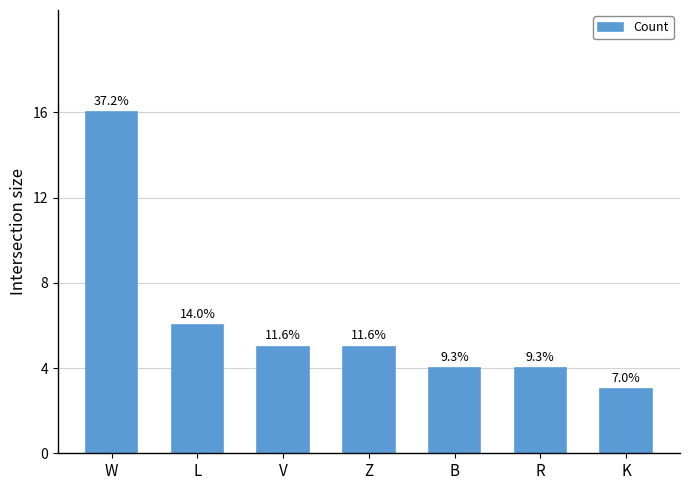

What is the difference between the maximum and minimum values?

13